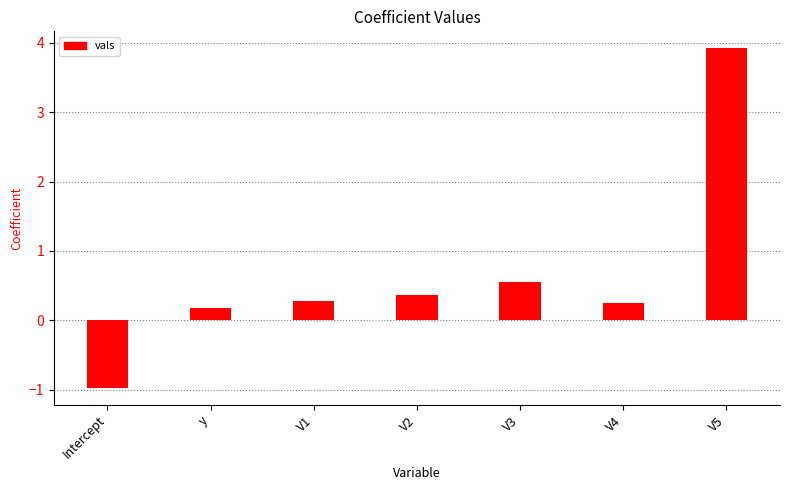

The value at V2 is 0.4. True or false?

True